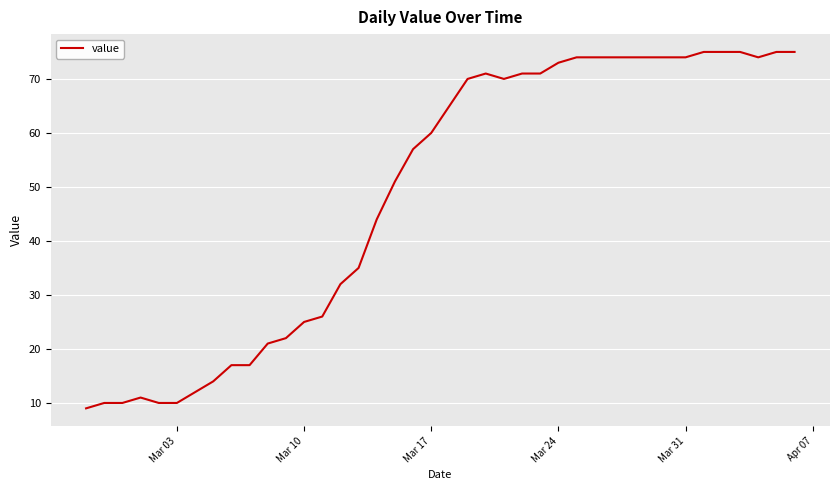

What is the greatest value displayed?

75